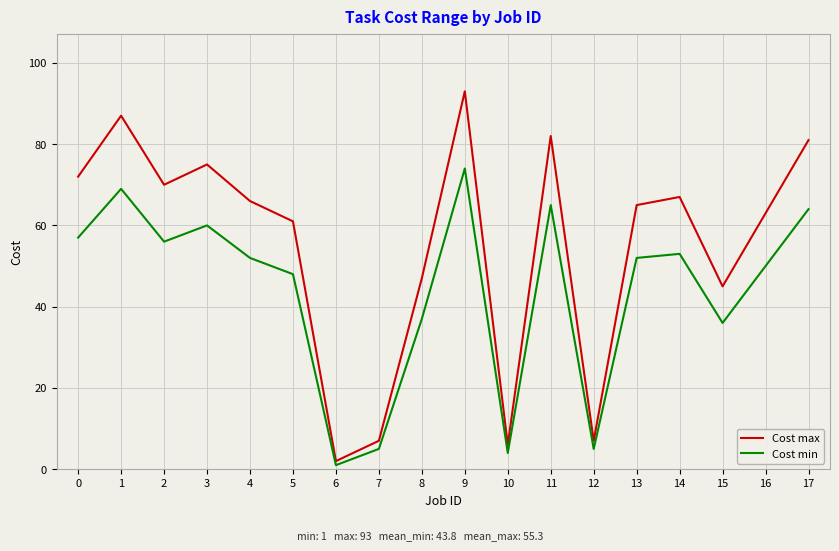

True or false: Cost min and Cost max cross at least once.

False